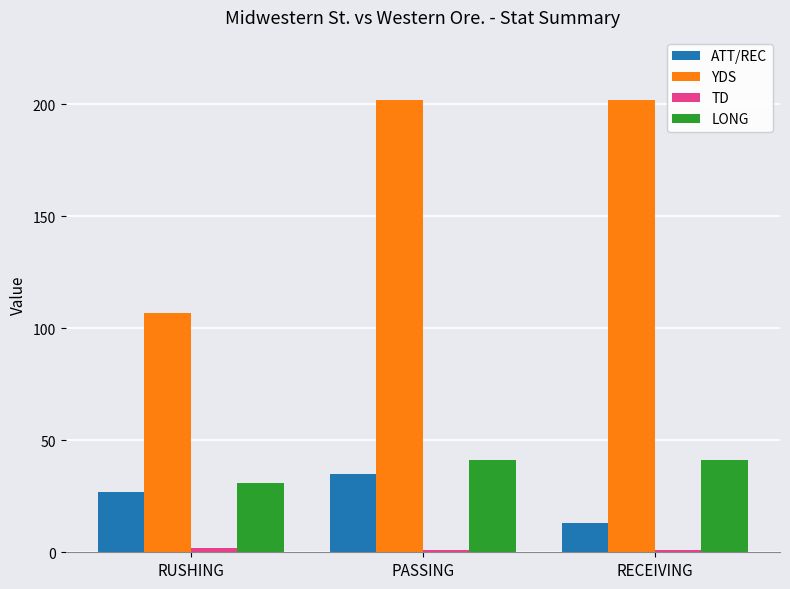

What is the difference between the highest and lowest values at RUSHING?

105